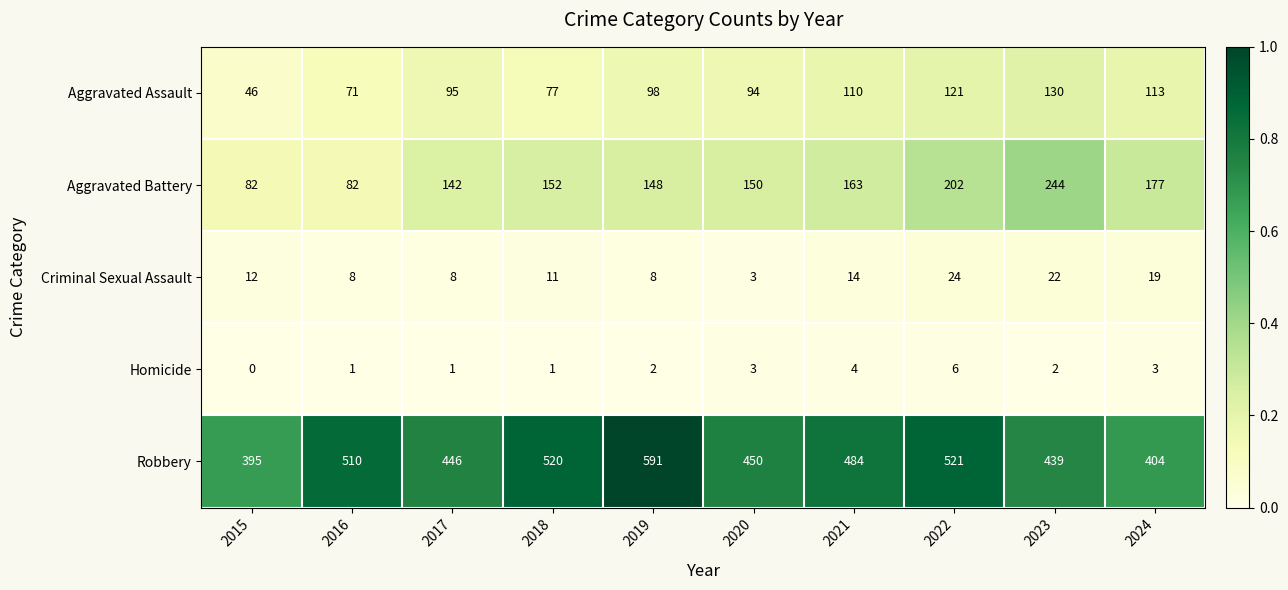

What is the difference between the second highest and minimum values in the Homicide series?

4